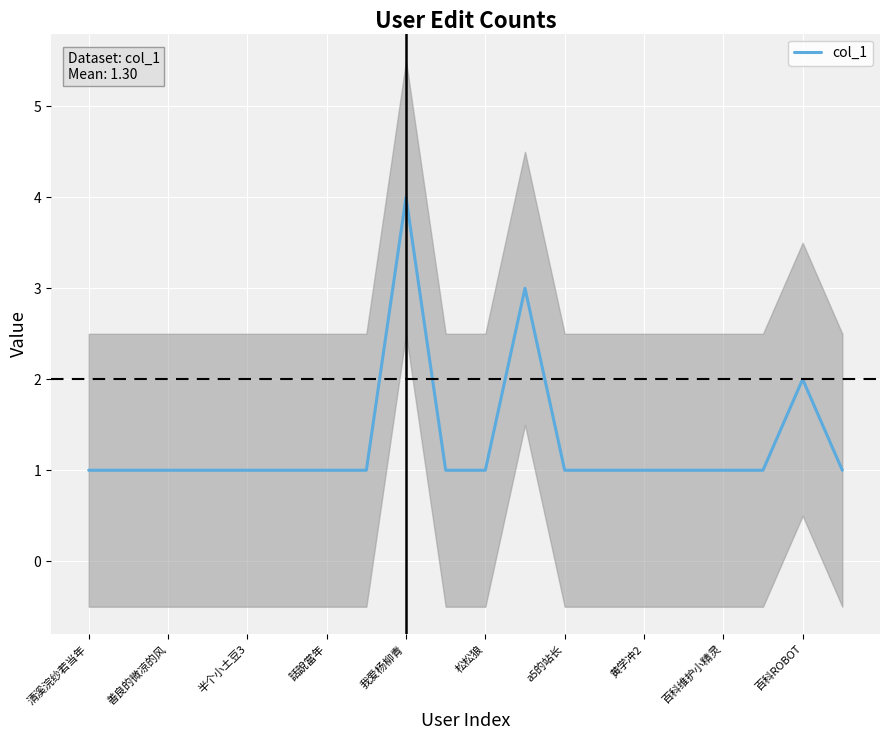

True or false: col_1 has a value of 1 at 清溪浣纱若当年.

True